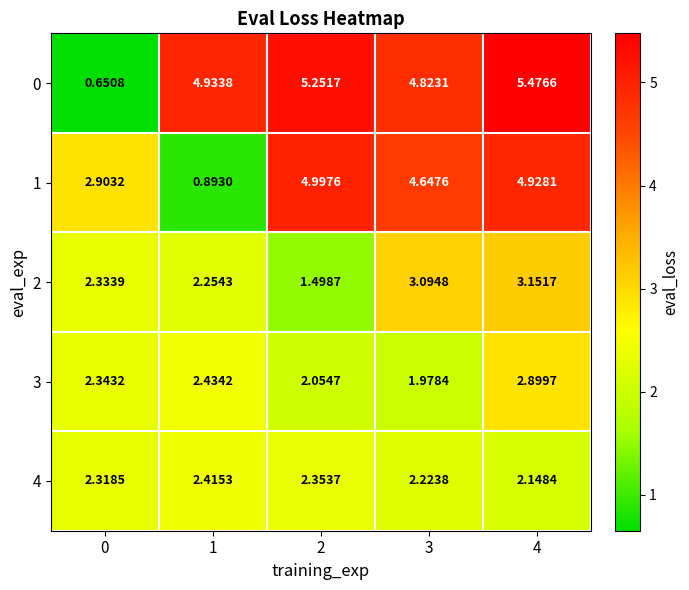

Is the value of 4 at 1 greater than the value of 0 at 0?

Yes